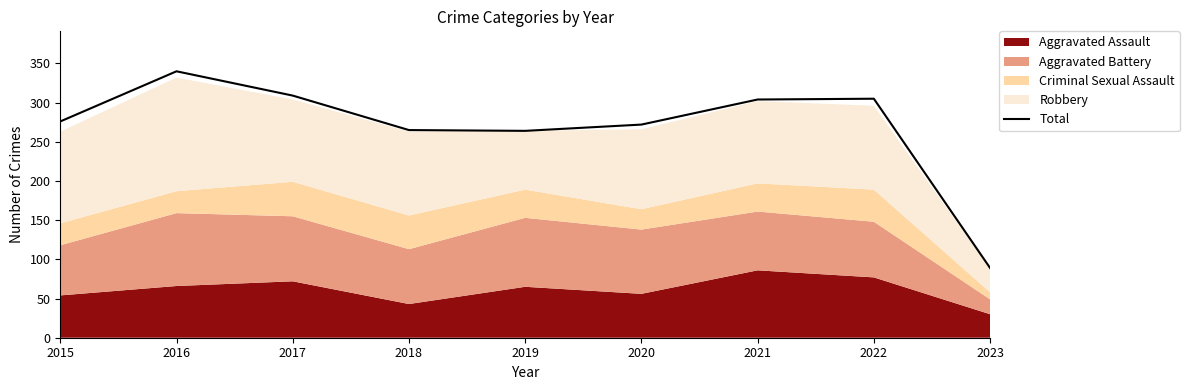

Between 2015 and 2022, which is larger?

2022